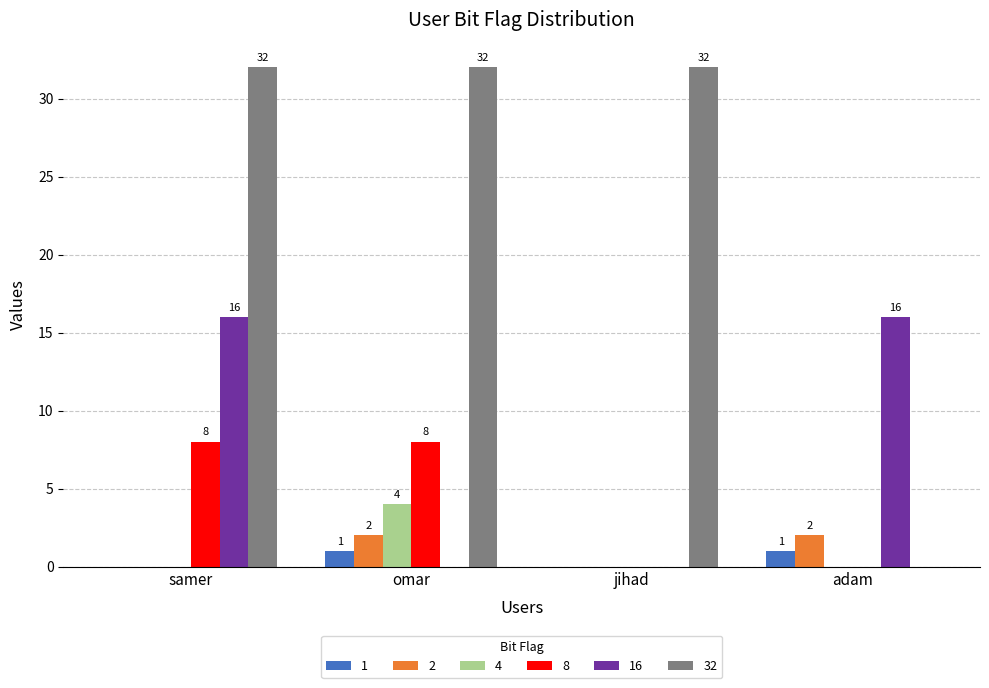

The 16 series shows 0 at omar. True or false?

True